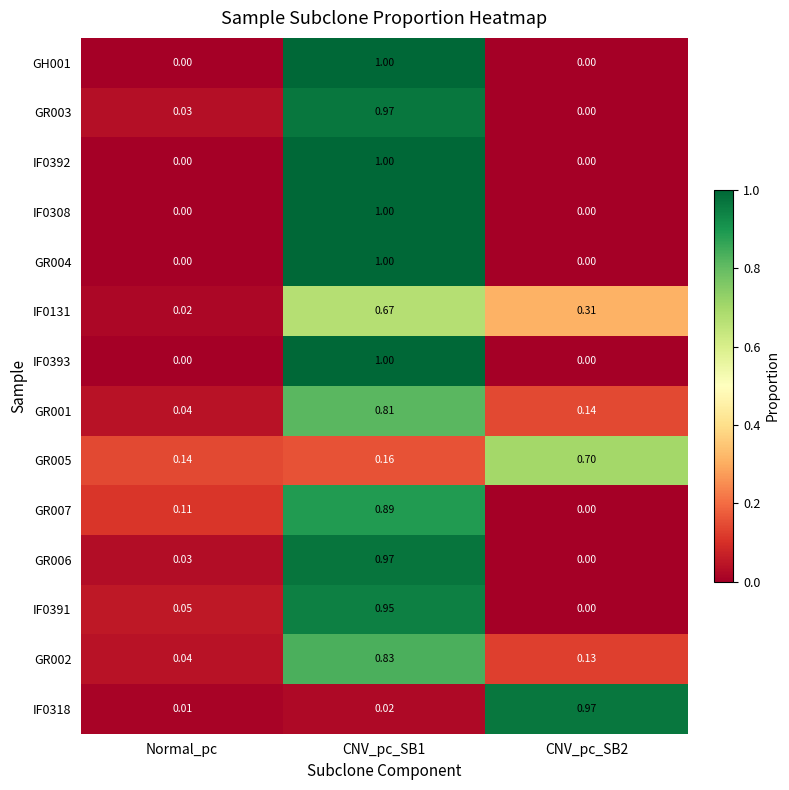

Is the value of GR001 at CNV_pc_SB2 greater than the value of IF0393 at Normal_pc?

Yes